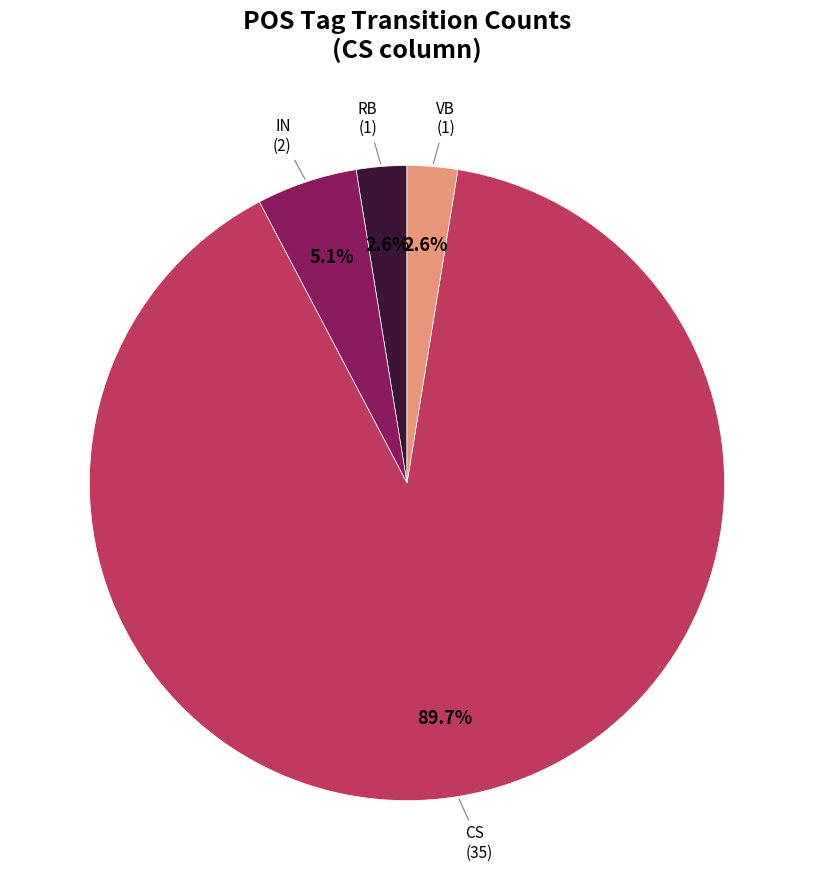

Is there a majority slice in this chart?

Yes